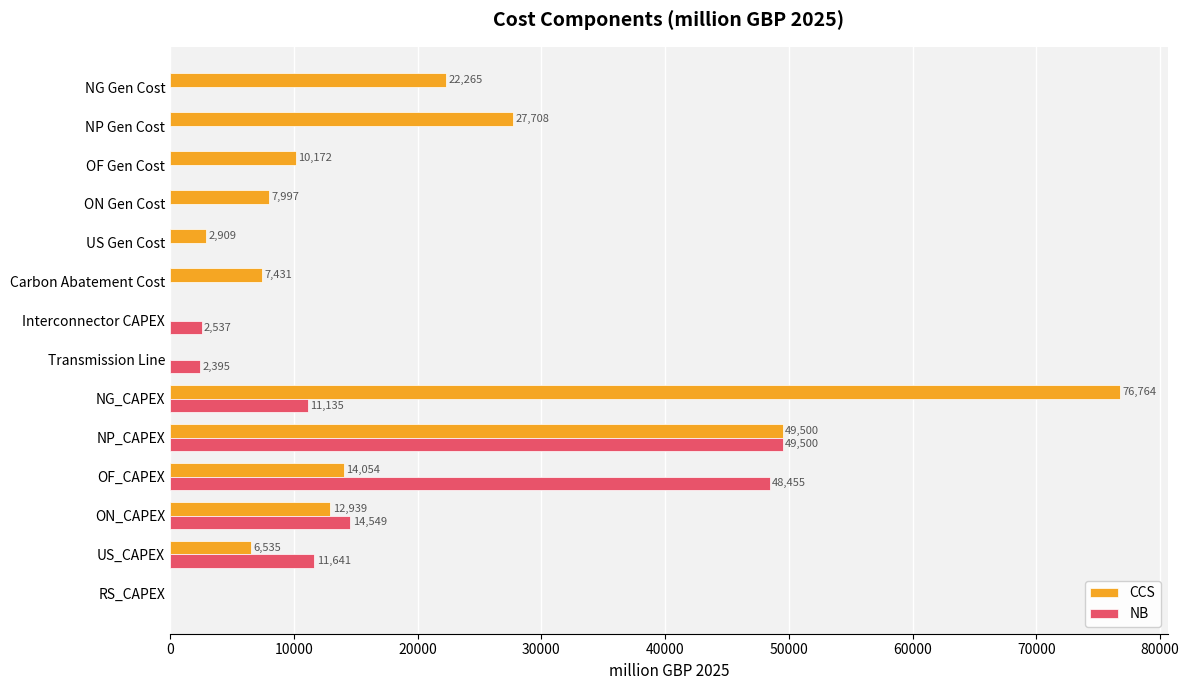

True or false: CCS has a value of 33023.9 at RS_CAPEX.

False